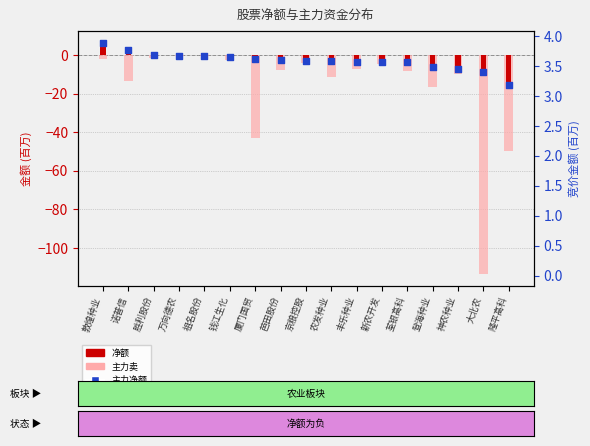

Which series contains the highest Y value?

净额